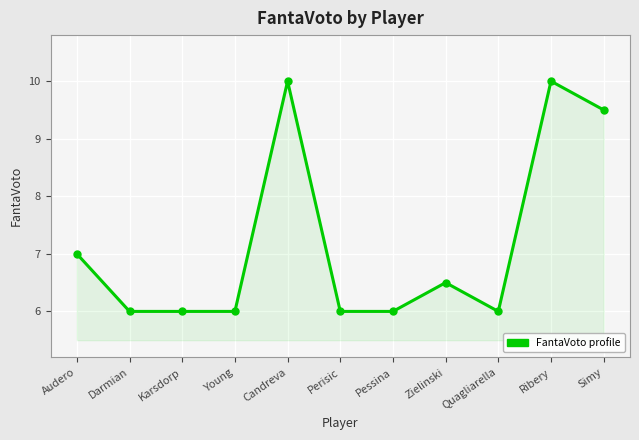

What is the greatest value displayed?

10.0